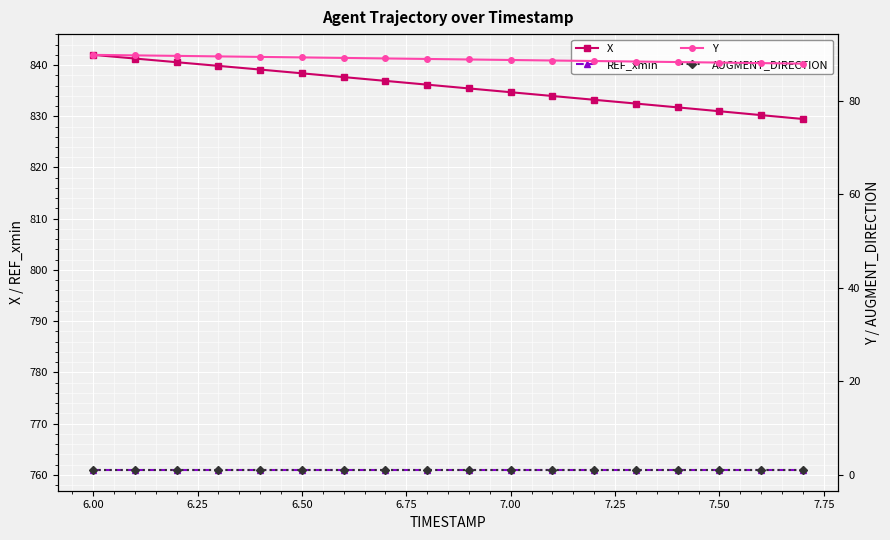

What is the average value of the AUGMENT_DIRECTION series?

1.0